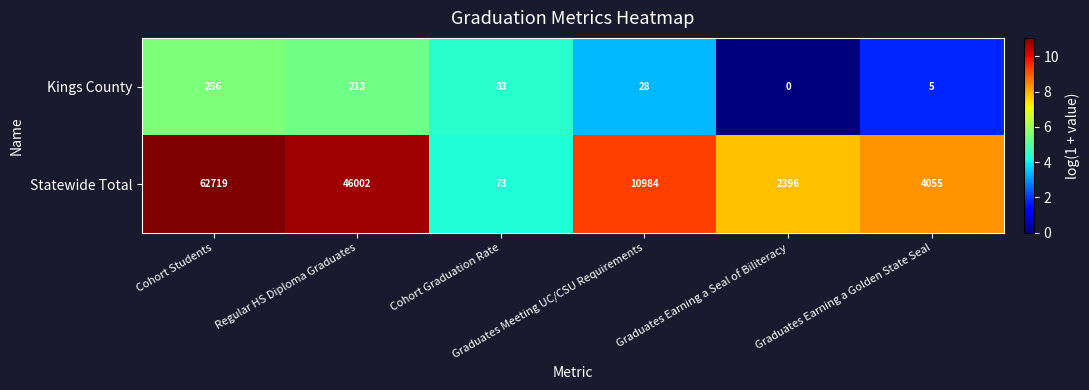

Rank the series at Cohort Students from highest to lowest value.

Statewide Total, Kings County